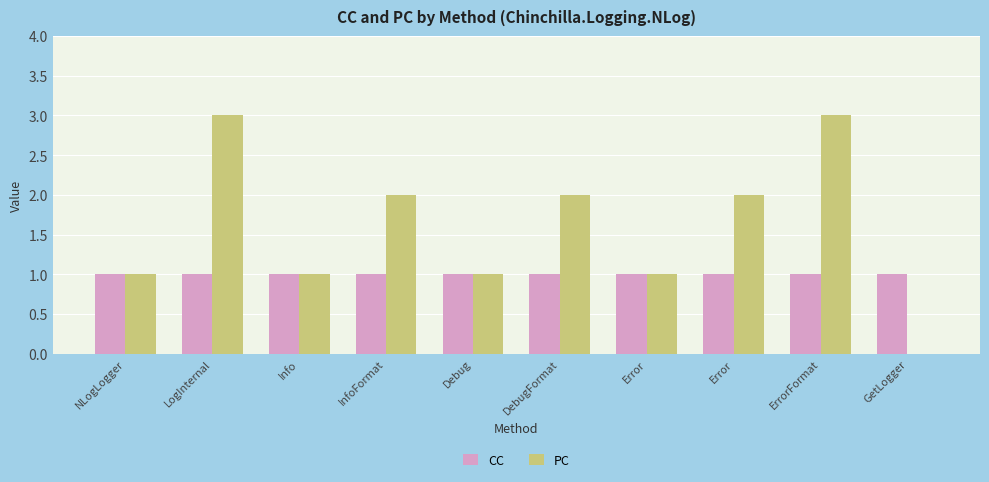

How many values in PC are above zero?

9